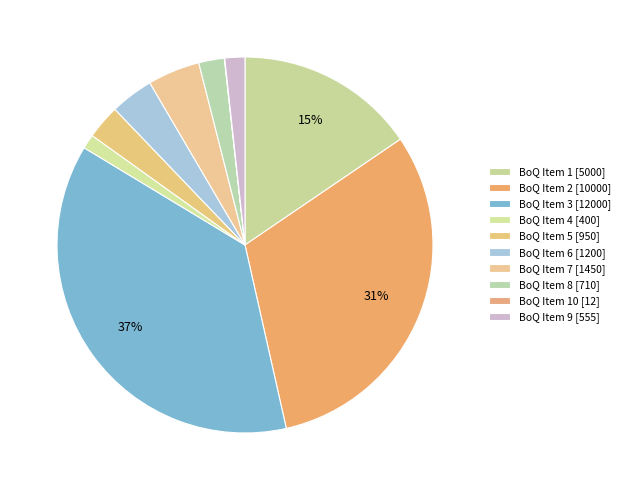

Count the number of slices in the pie.

10